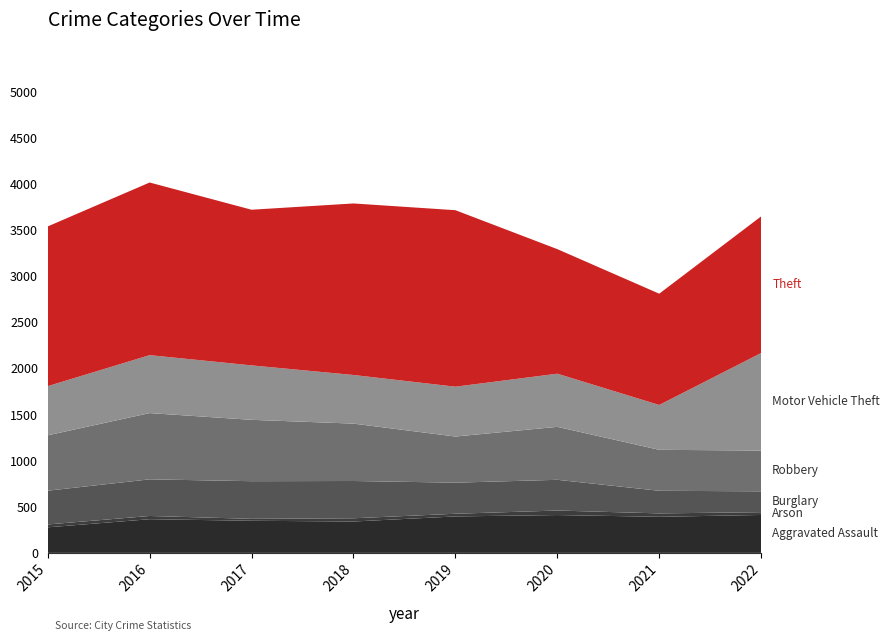

Reading right to left, what are all the values shown in this chart?

Aggravated Assault: 411	391	410	395	340	348	365	277
Arson: 30	37	49	29	35	21	35	31
Burglary: 226	245	333	337	404	408	397	366
Robbery: 442	444	574	500	622	665	718	600
Motor Vehicle Theft: 1057	486	576	540	527	590	628	533
Theft: 1481	1206	1350	1913	1859	1687	1871	1731